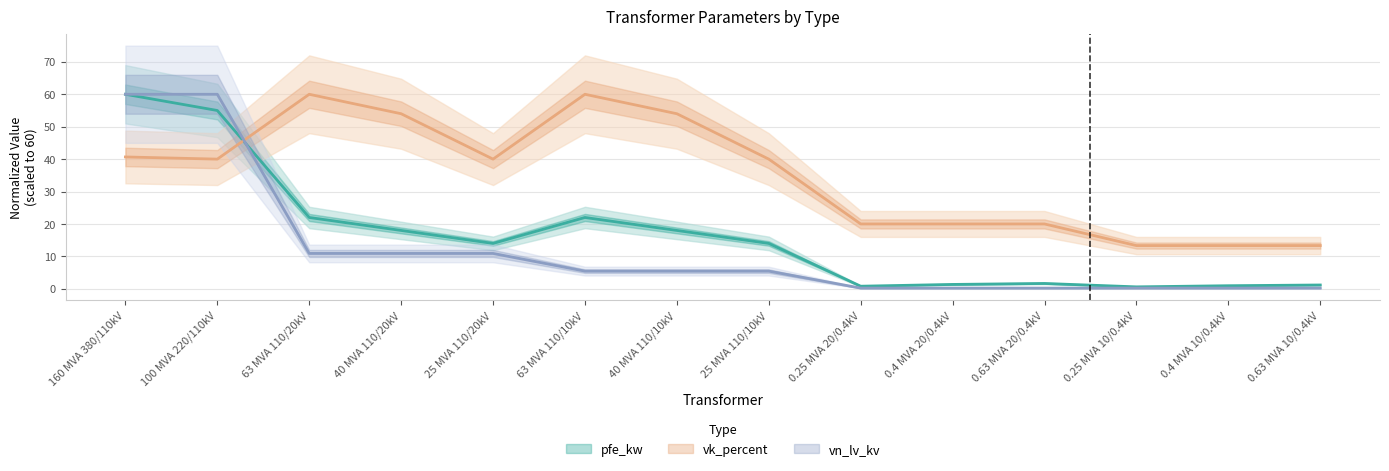

Which series has the largest total across all categories?

vk_percent